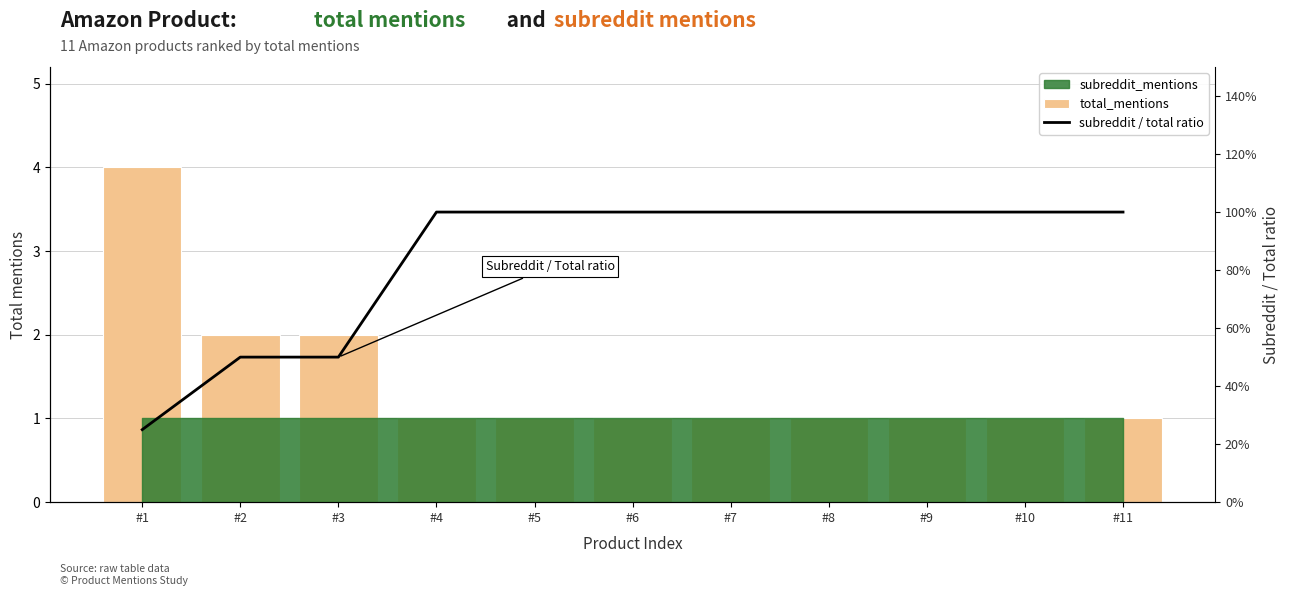

What is the difference between the maximum and second lowest values in the subreddit / total ratio series?

0.5